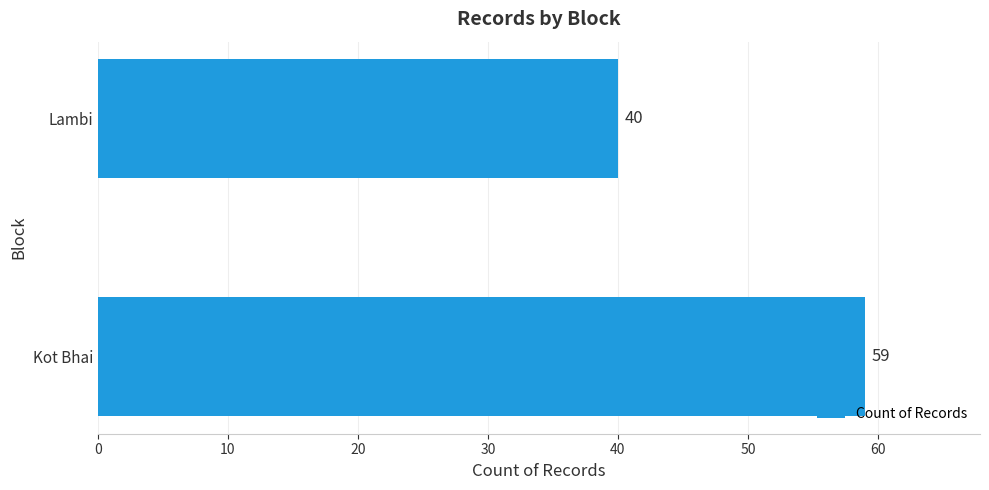

Is it true that the value at Kot Bhai is 31?

False